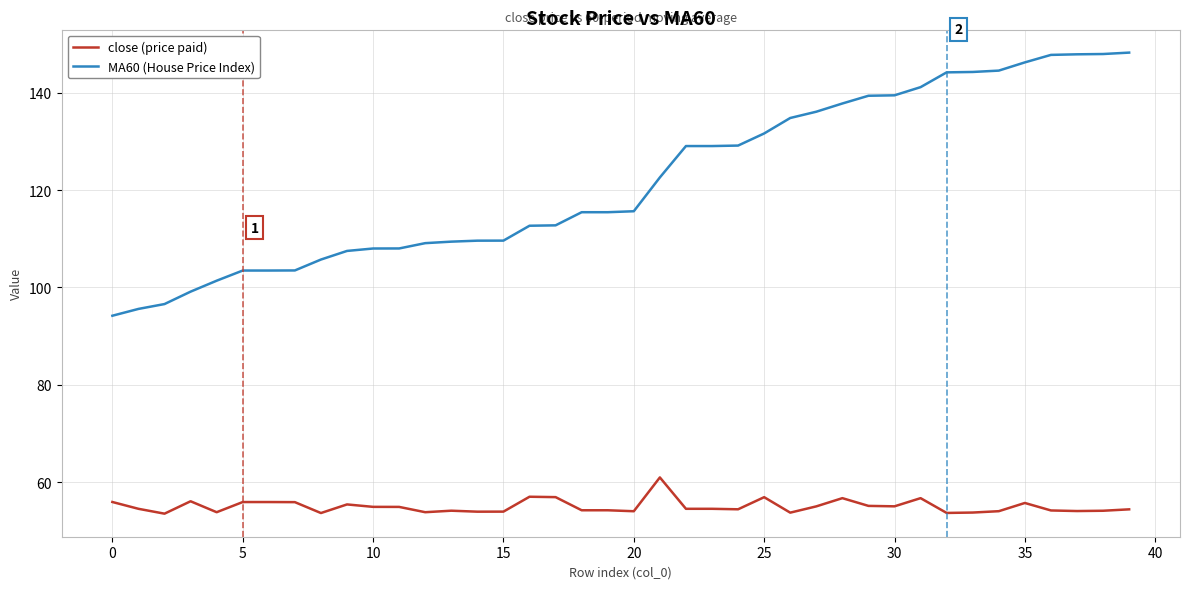

Which series has the largest range (max minus min)?

MA60 (House Price Index)